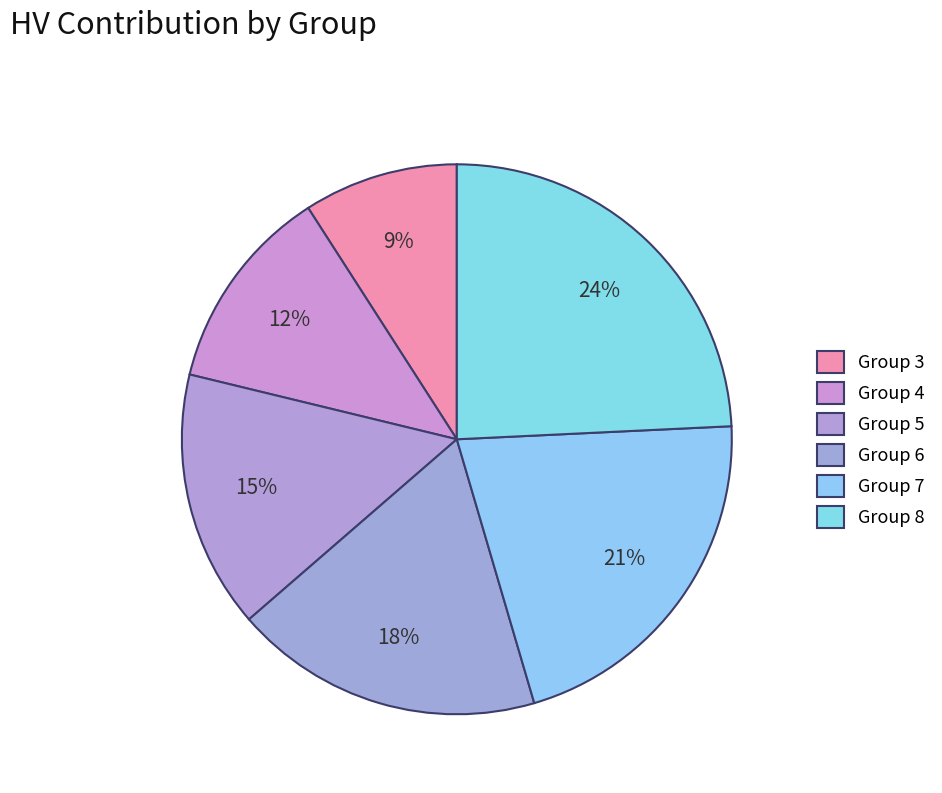

How many segments does this pie chart have?

6